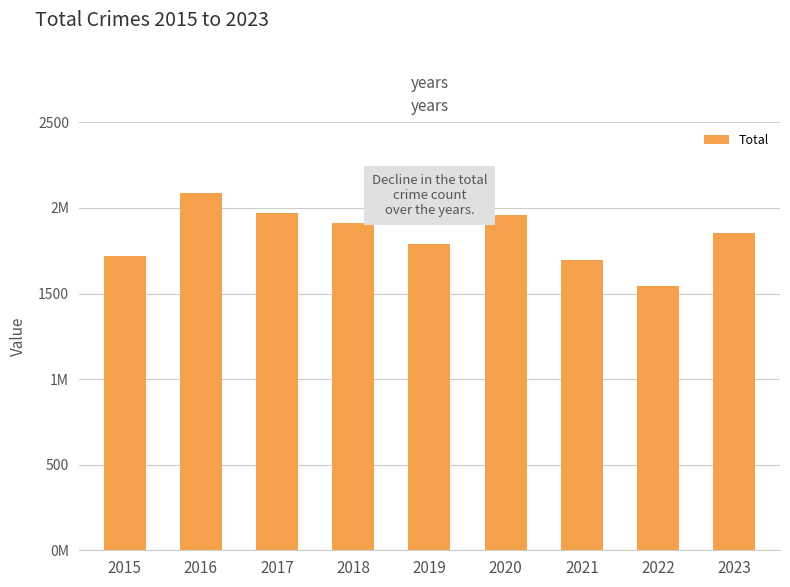

List the labels in order of value, largest first.

2016, 2017, 2020, 2018, 2023, 2019, 2015, 2021, 2022